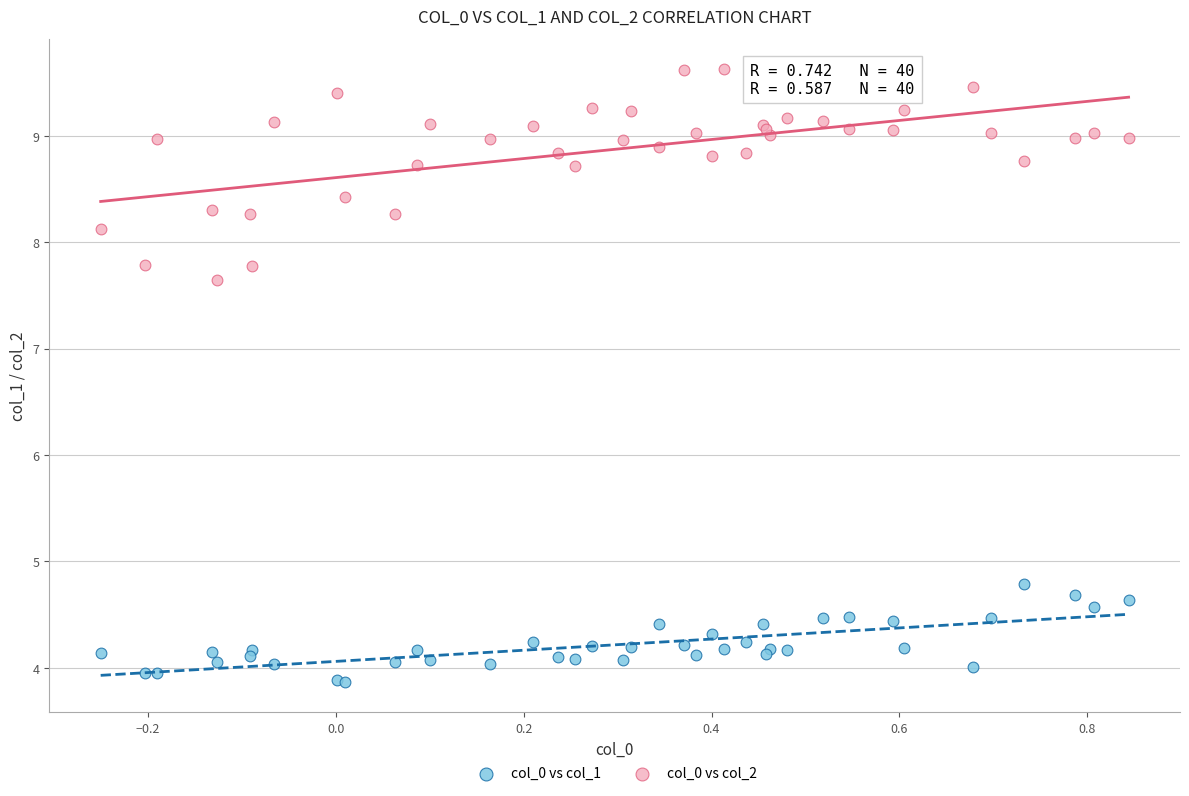

What is the X range (max minus min) for the scatter plot?

1.1